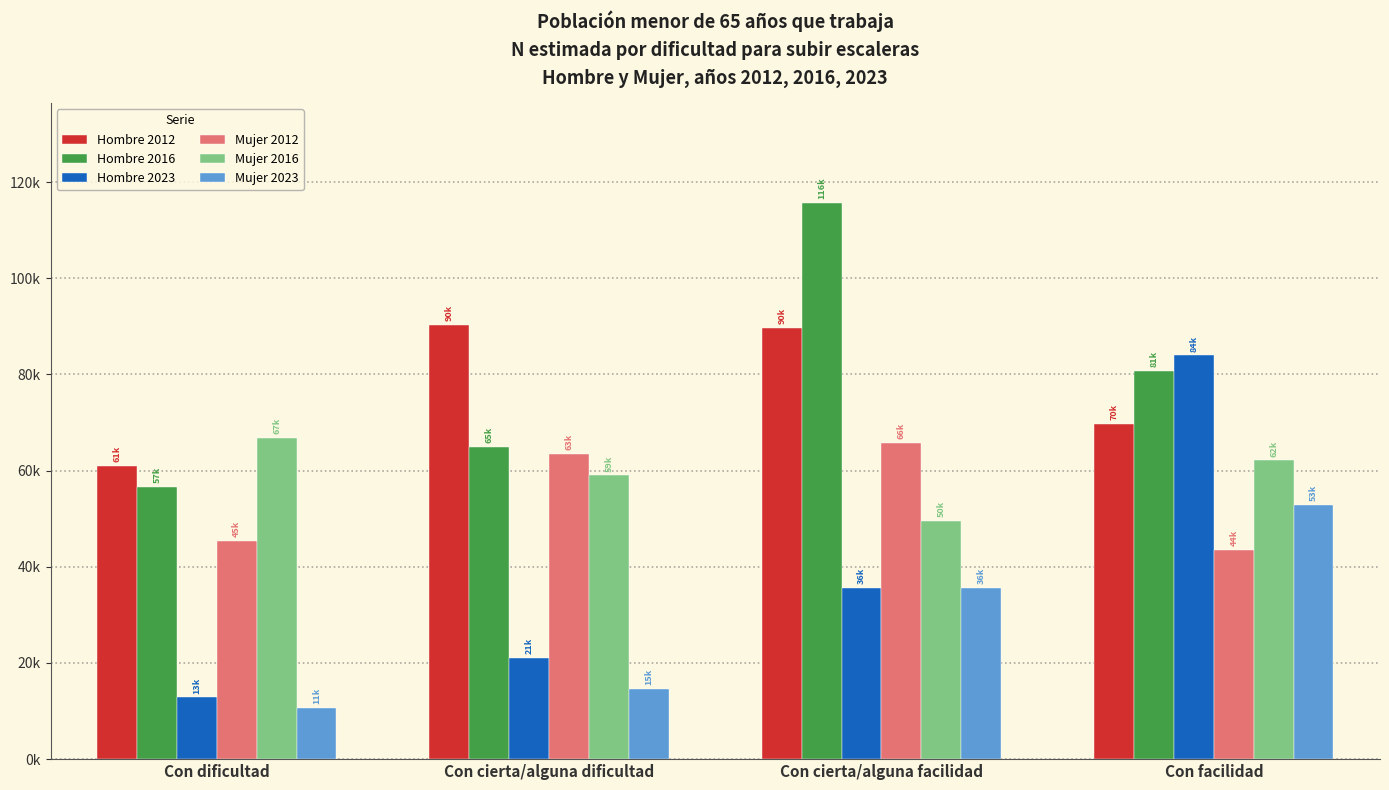

What are all the series names shown in the legend?

Hombre 2012, Hombre 2016, Hombre 2023, Mujer 2012, Mujer 2016, Mujer 2023